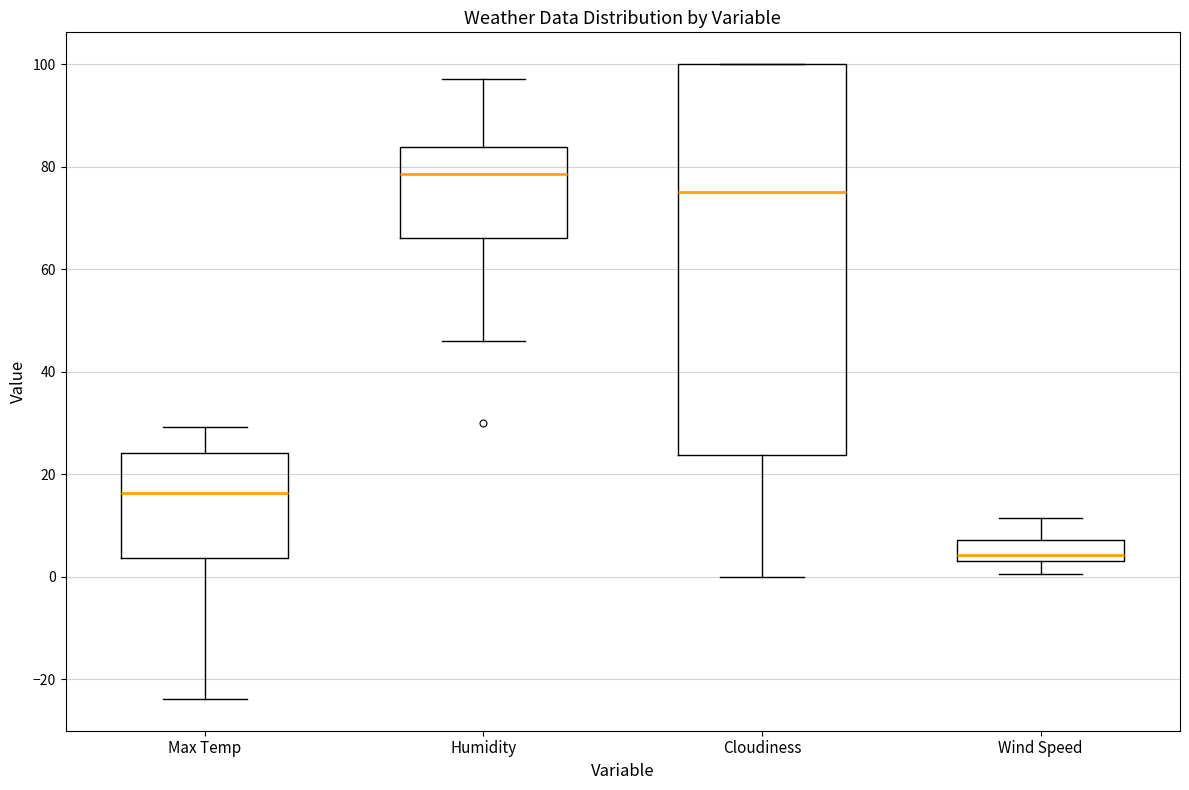

Which box has the highest median line?

Humidity